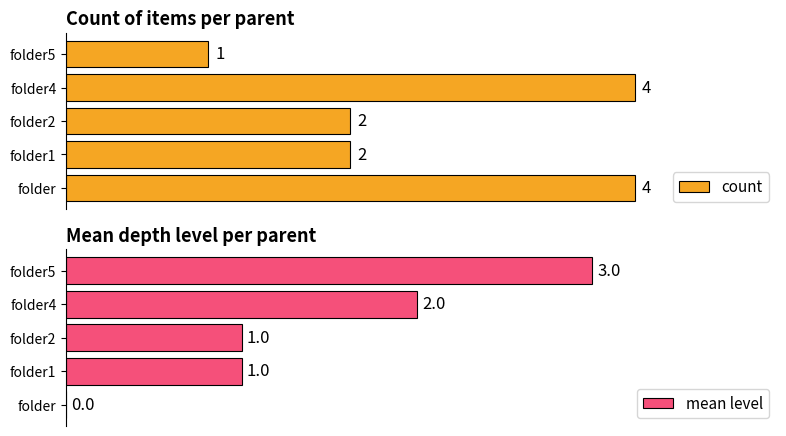

What is the value of the count bar at the 1st from the left?

4